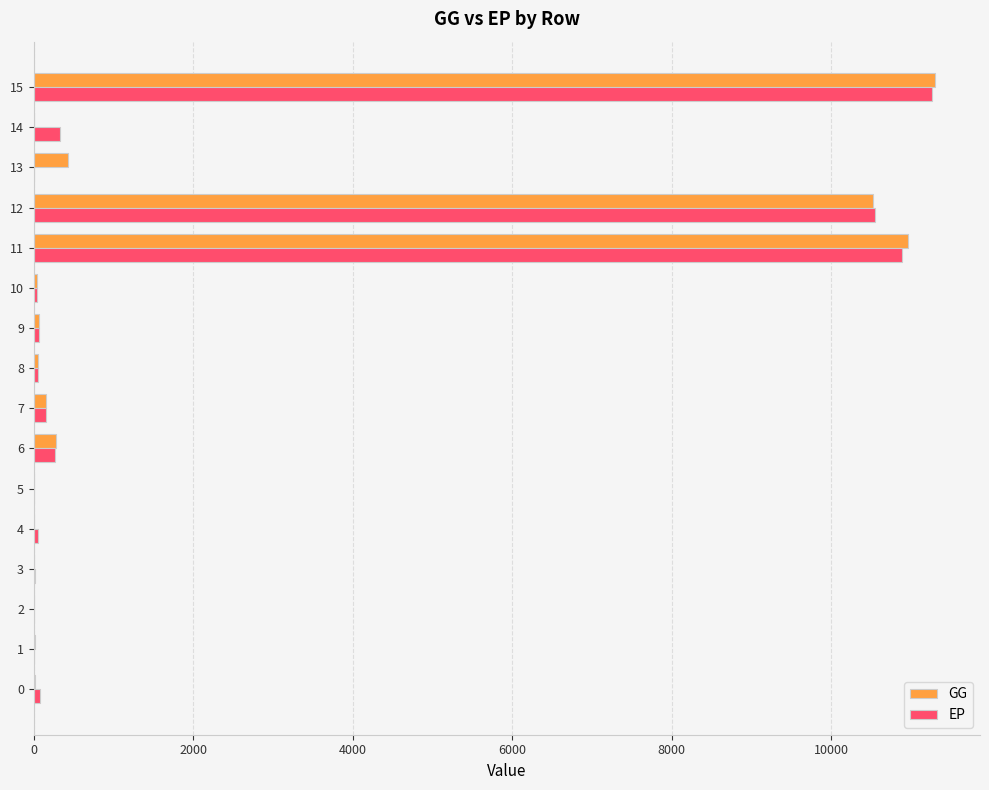

What are all the series names shown in the legend?

GG, EP